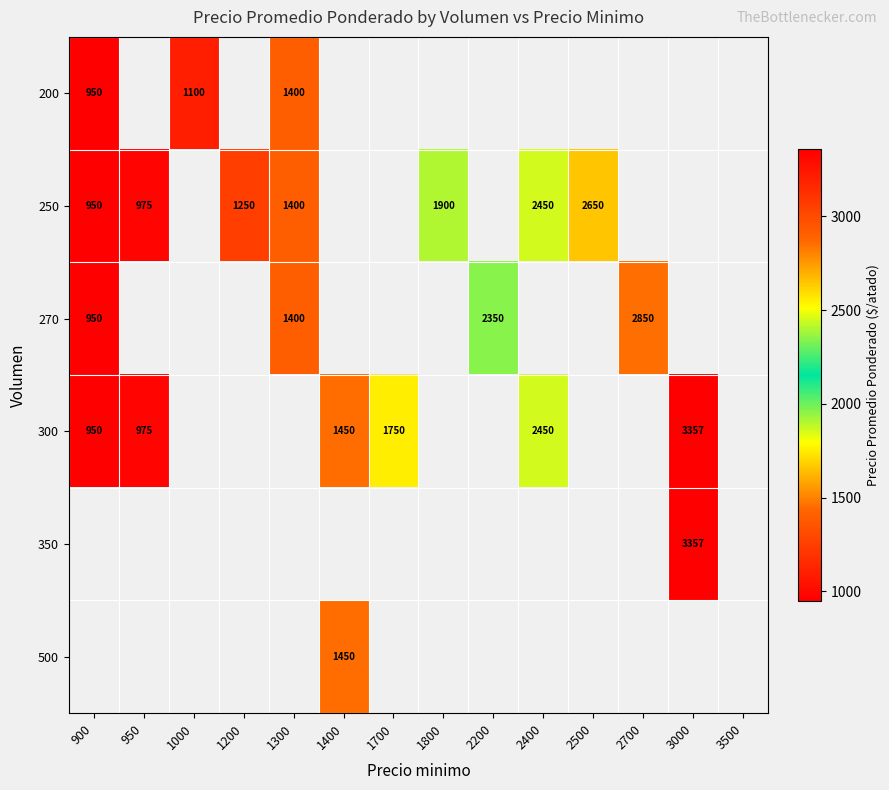

At which category does the chart reach its minimum across all series?

900